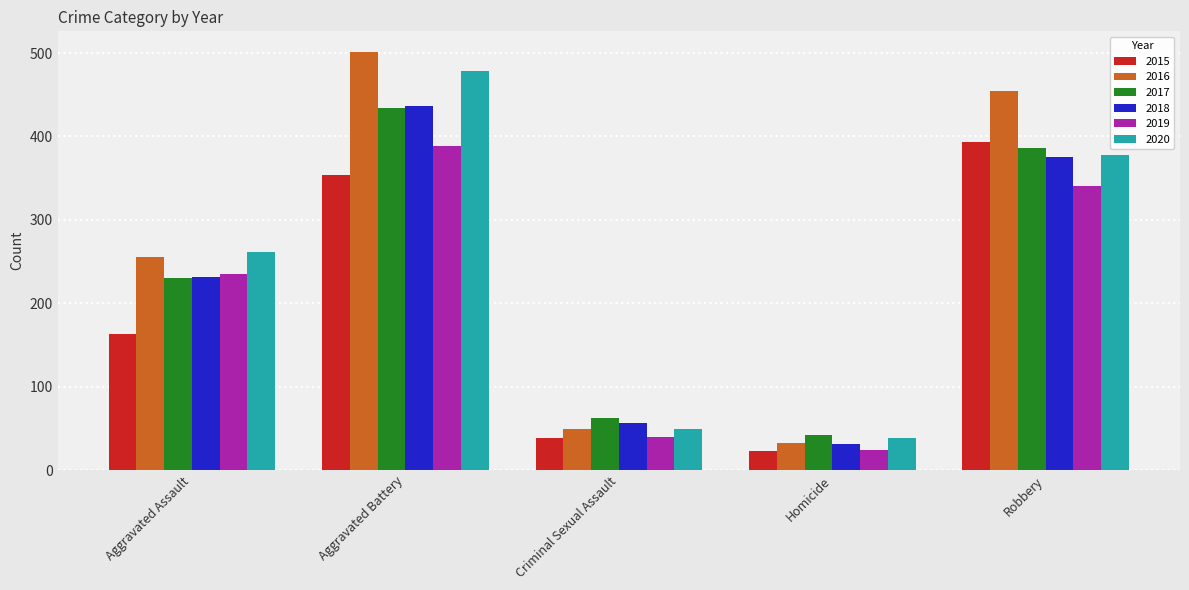

What is the maximum value for 2018?

436